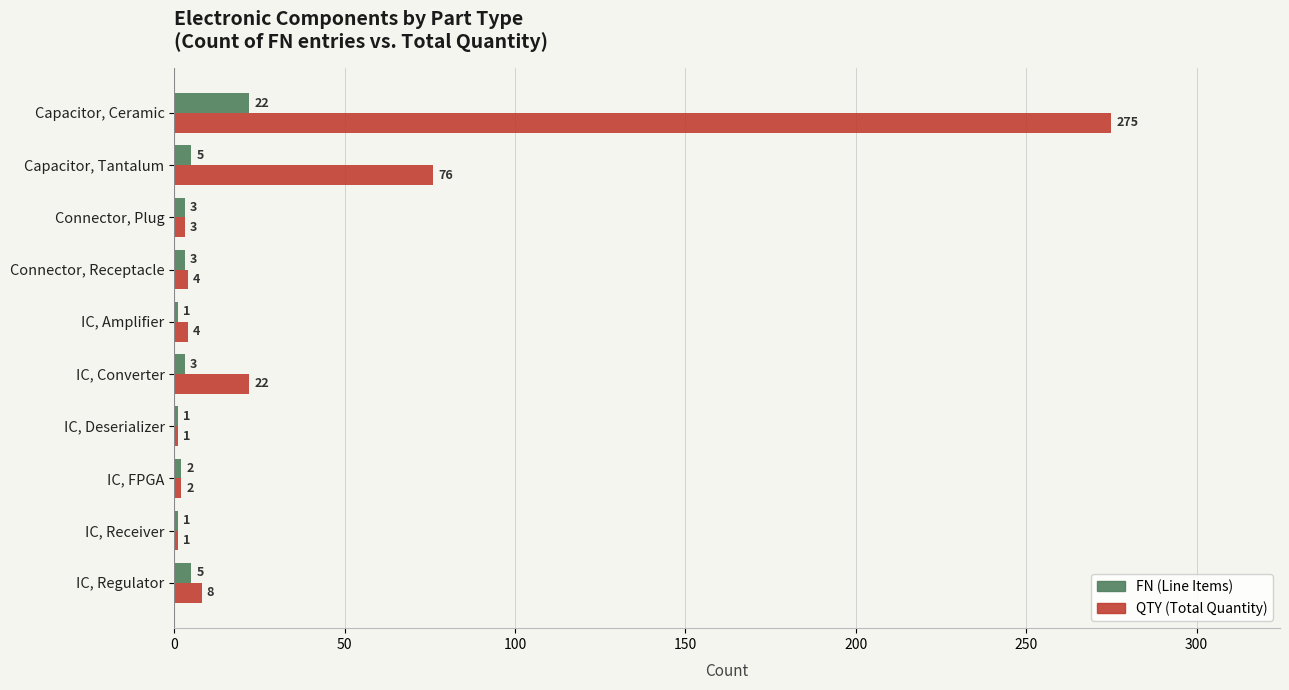

What is the difference between the highest and lowest values at Capacitor, Tantalum?

71